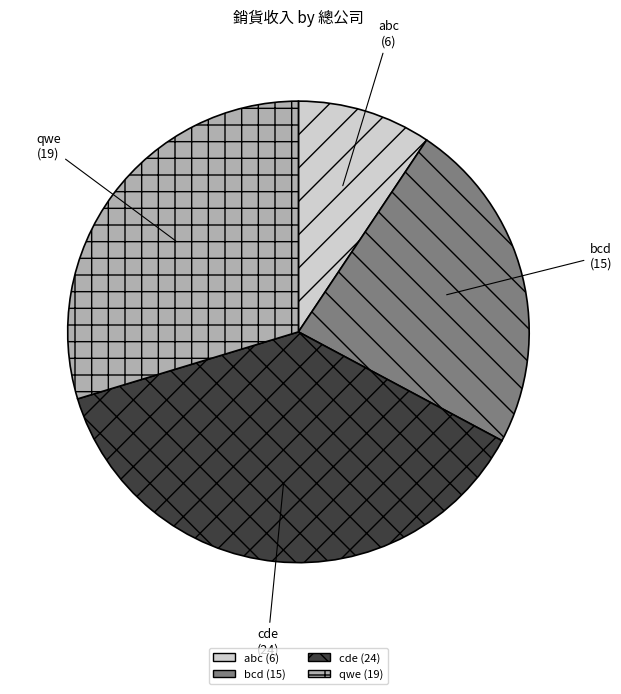

Rank the categories by value from lowest to highest.

abc, bcd, qwe, cde